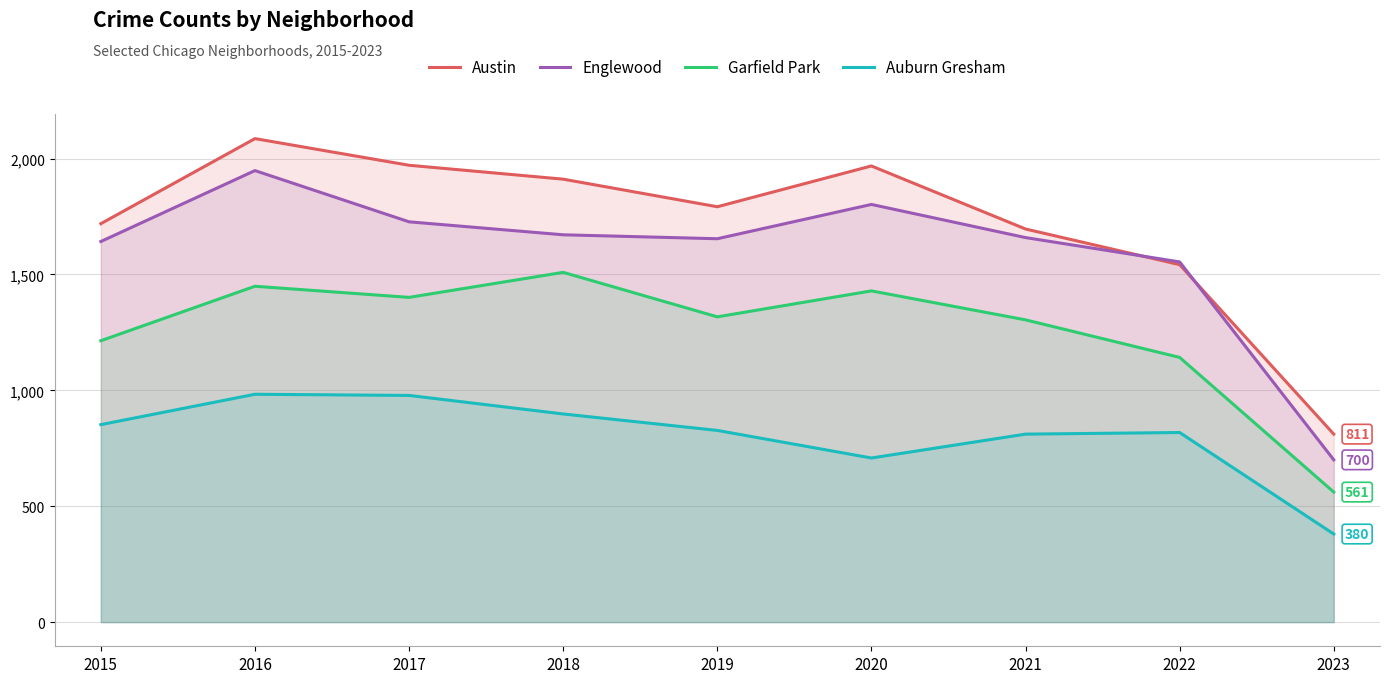

Rank the series at 2019 from highest to lowest value.

Austin, Englewood, Garfield Park, Auburn Gresham